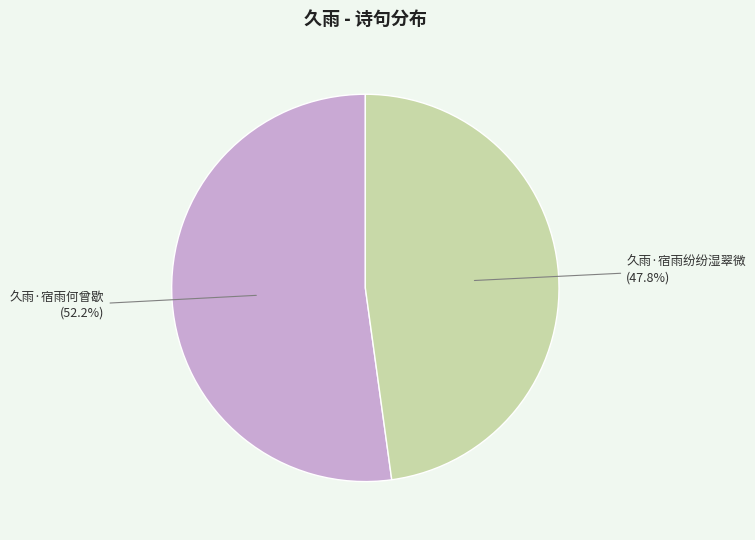

To the nearest percent, what percentage of the pie is 久雨·宿雨纷纷湿翠微?

48%